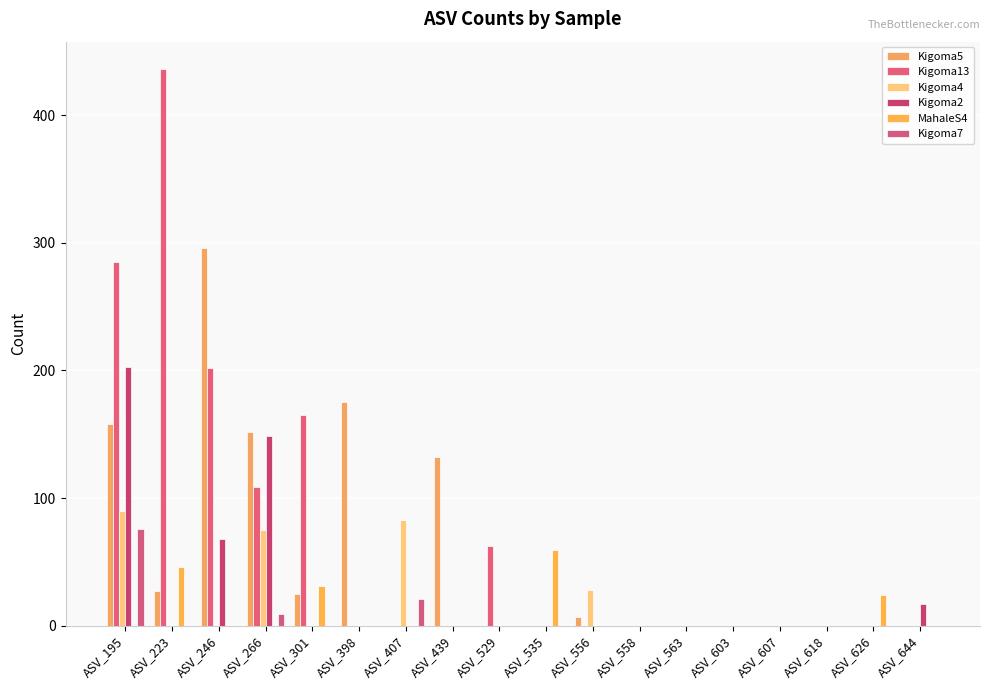

At which category is the sum across all series the highest?

ASV_195